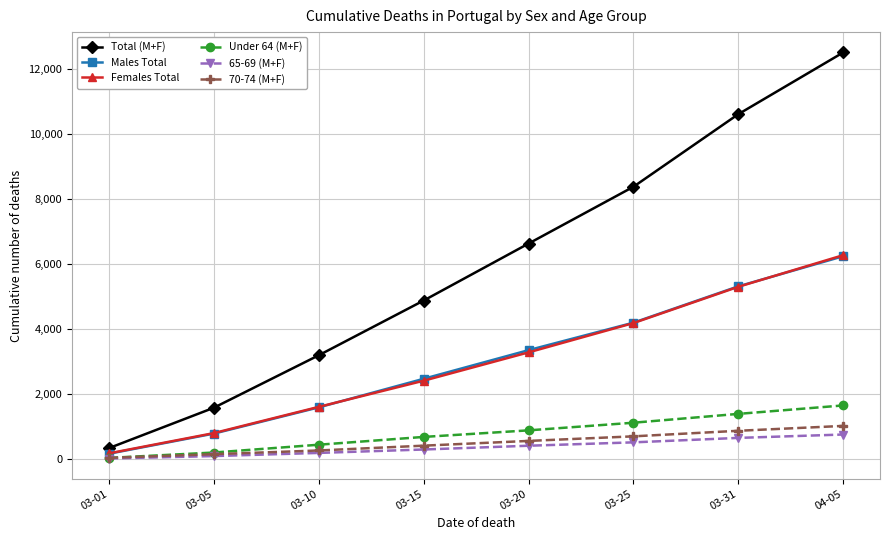

At which category is the sum across all series the highest?

04-05